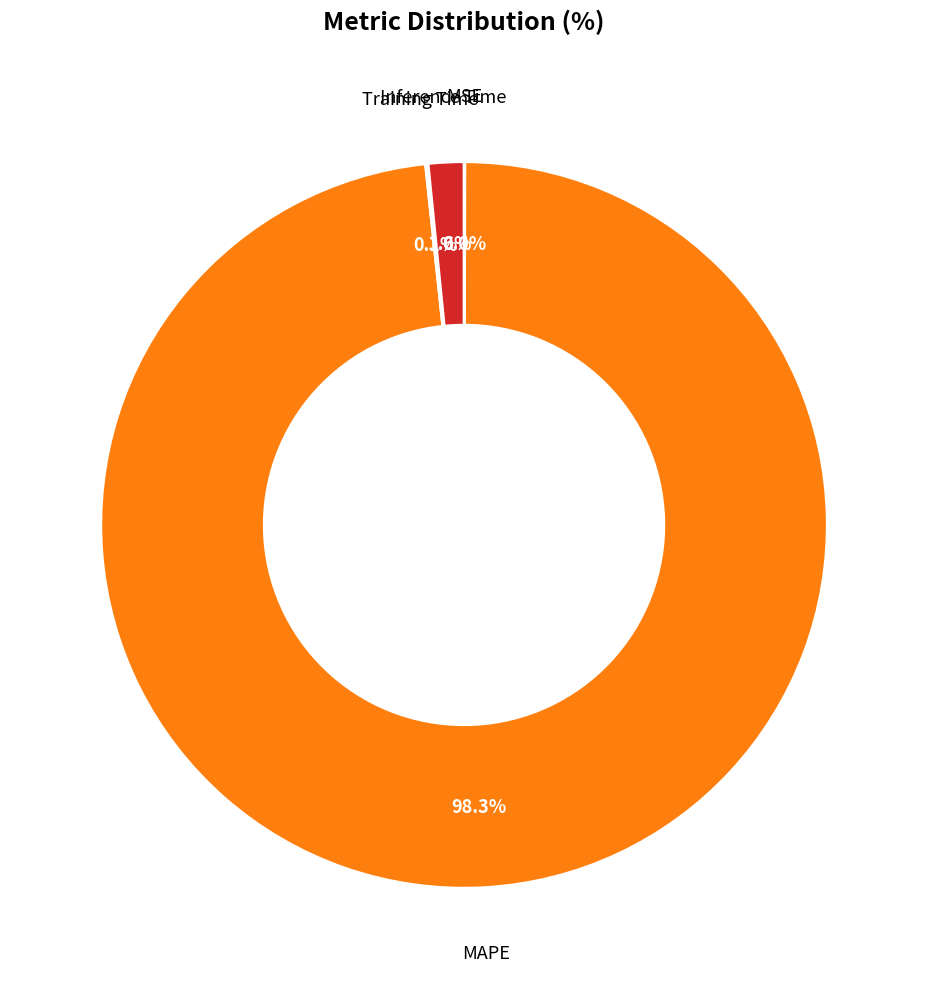

What percentage is NOT represented by Inference Time?

98.4%